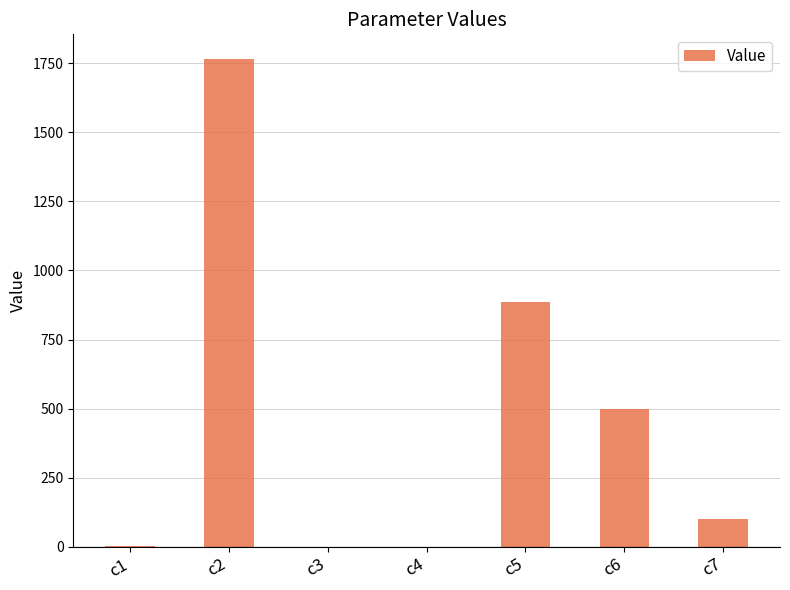

Which has a higher value, c7 or c2?

c2